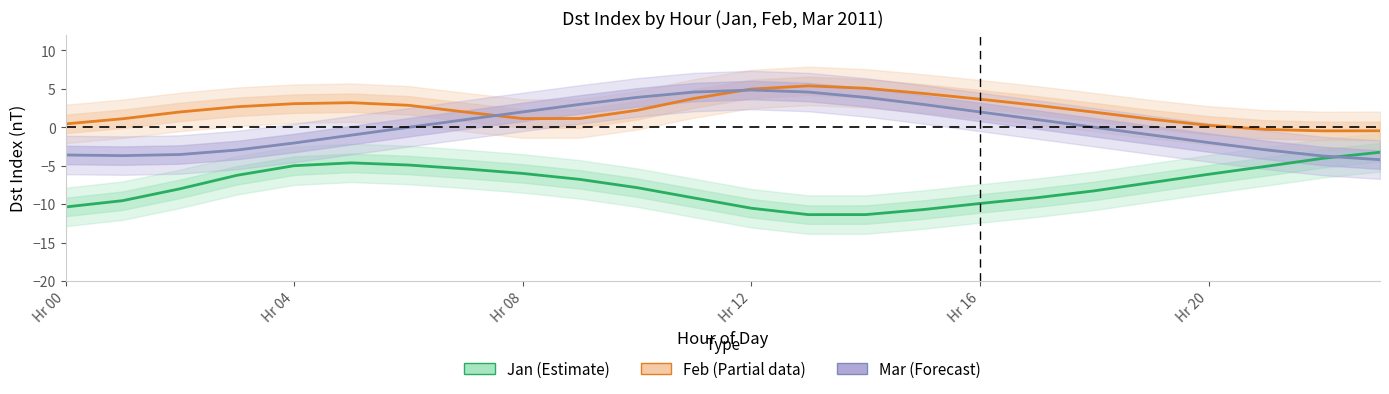

At which category is the sum across all series the highest?

Hr 12